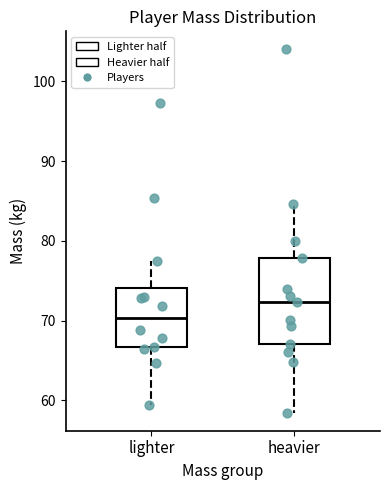

Reading left to right, read every box against the y-axis: the position of its median line, the range the box covers, and the ends of its whiskers. The values are not printed on the chart, so give them approximately, as read against the axis.

lighter: median 70, box 67 to 74, whiskers 59 to 78
heavier: median 72, box 67 to 78, whiskers 58 to 85